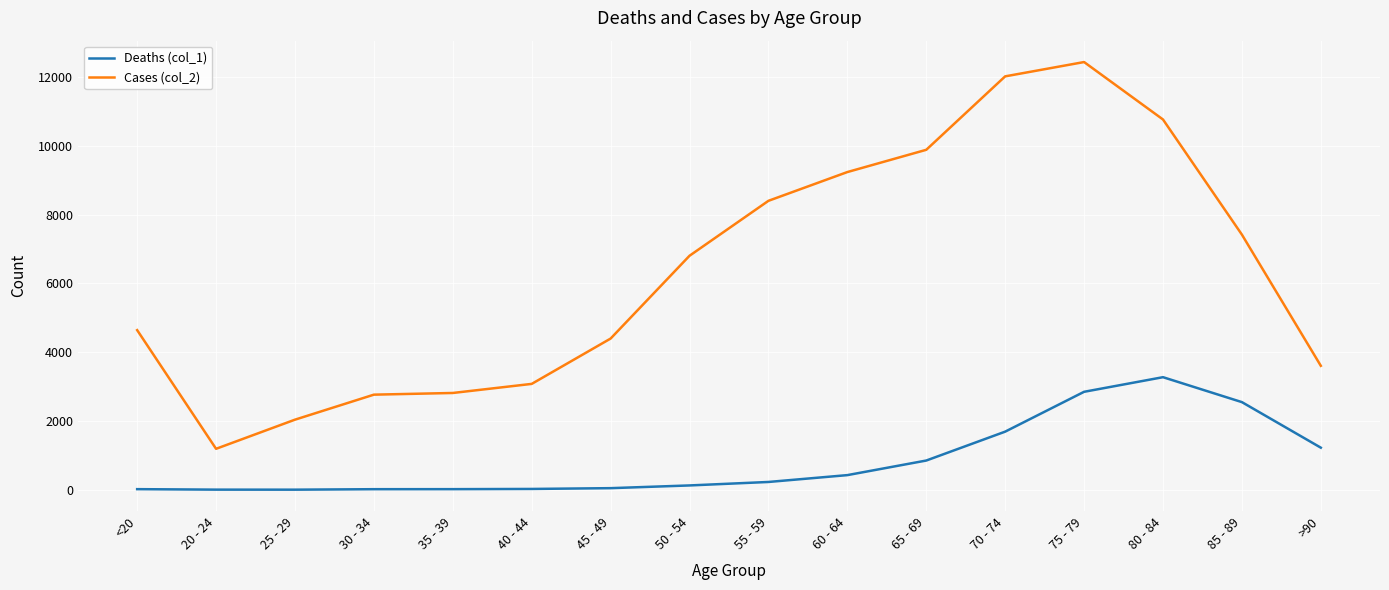

At how many categories does at least one series exceed 215?

16